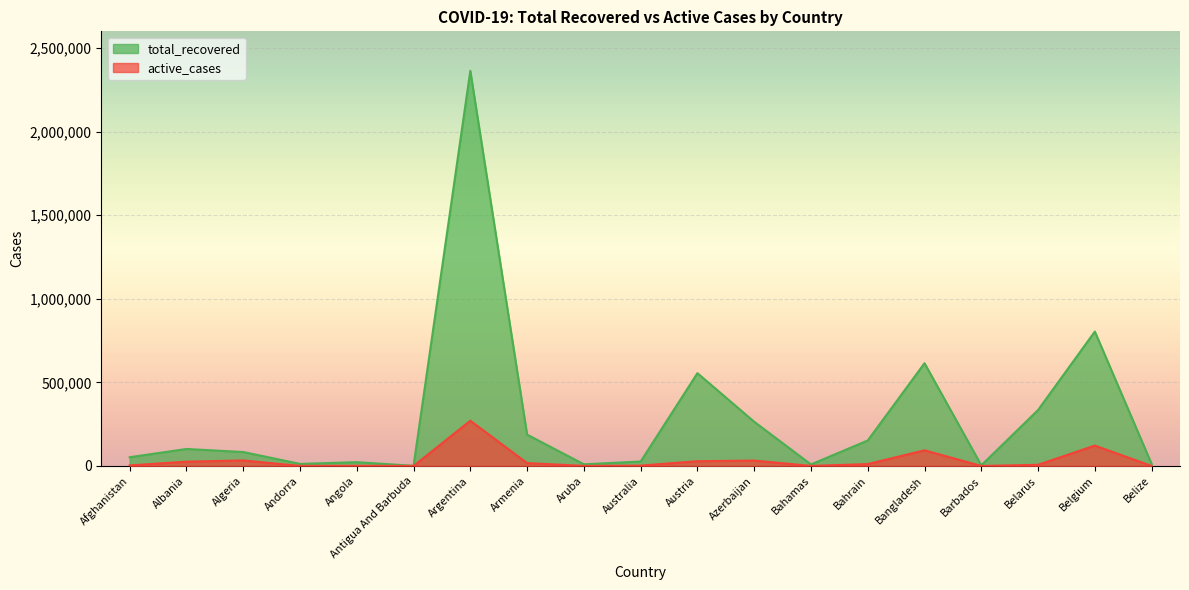

At which category does the chart reach its minimum across all series?

Barbados